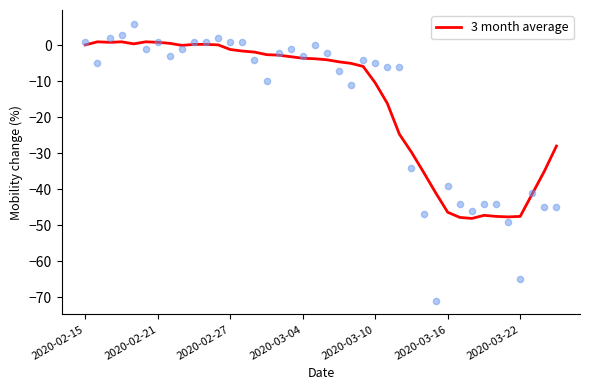

Which has a higher value, 28 or 9?

9